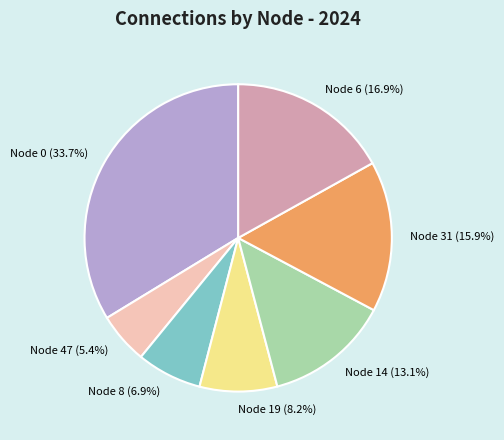

Rank the categories by value from highest to lowest.

Node 0 (33.7%), Node 6 (16.9%), Node 31 (15.9%), Node 14 (13.1%), Node 19 (8.2%), Node 8 (6.9%), Node 47 (5.4%)